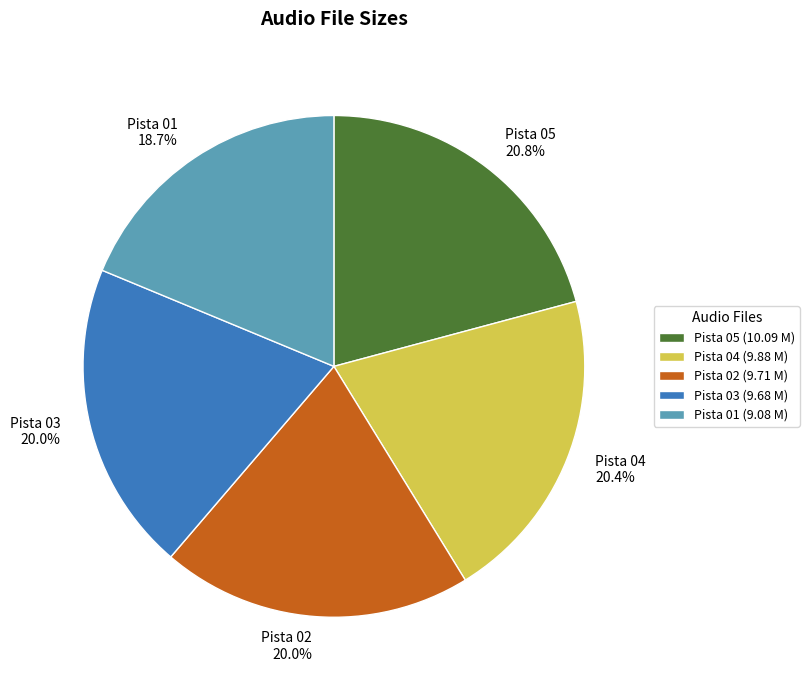

Count the number of slices in the pie.

5